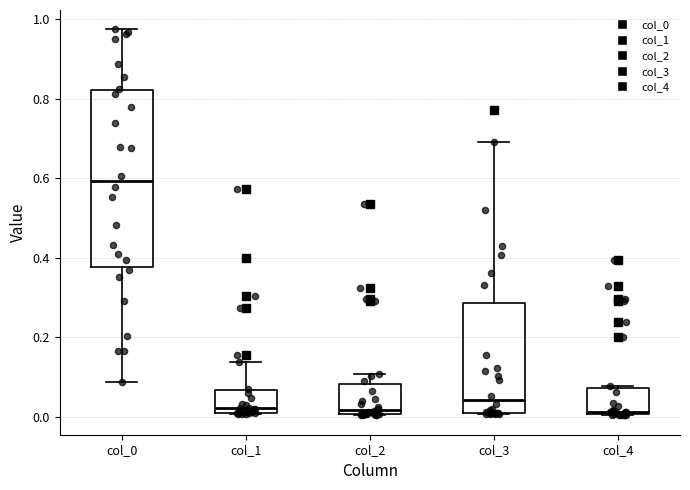

Comparing the boxes themselves (not the whiskers), which one is the tallest?

col_0